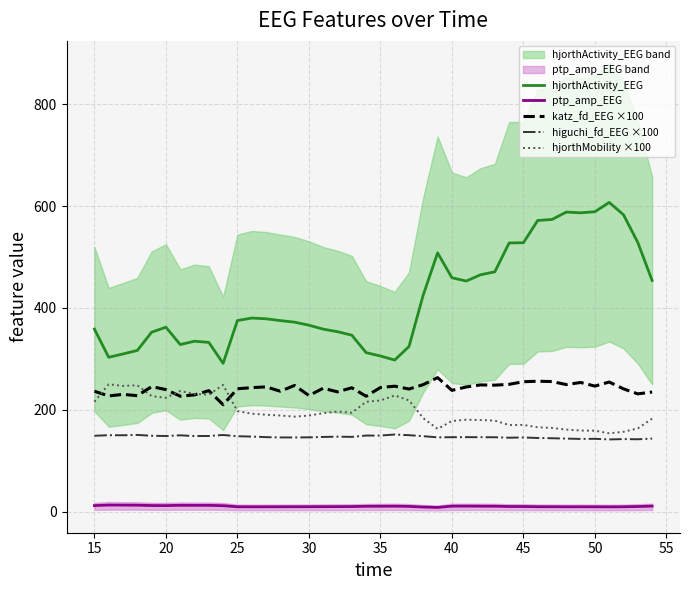

Is it true that katz_fd_EEG ×100 equals 246.5 at 50?

True